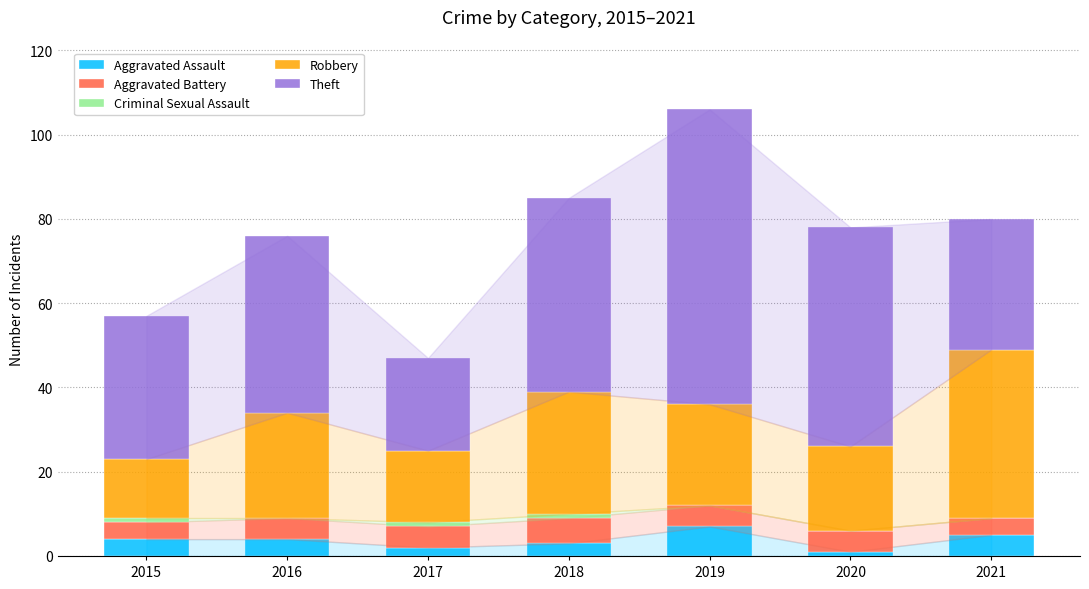

What is the maximum value for Aggravated Assault?

7